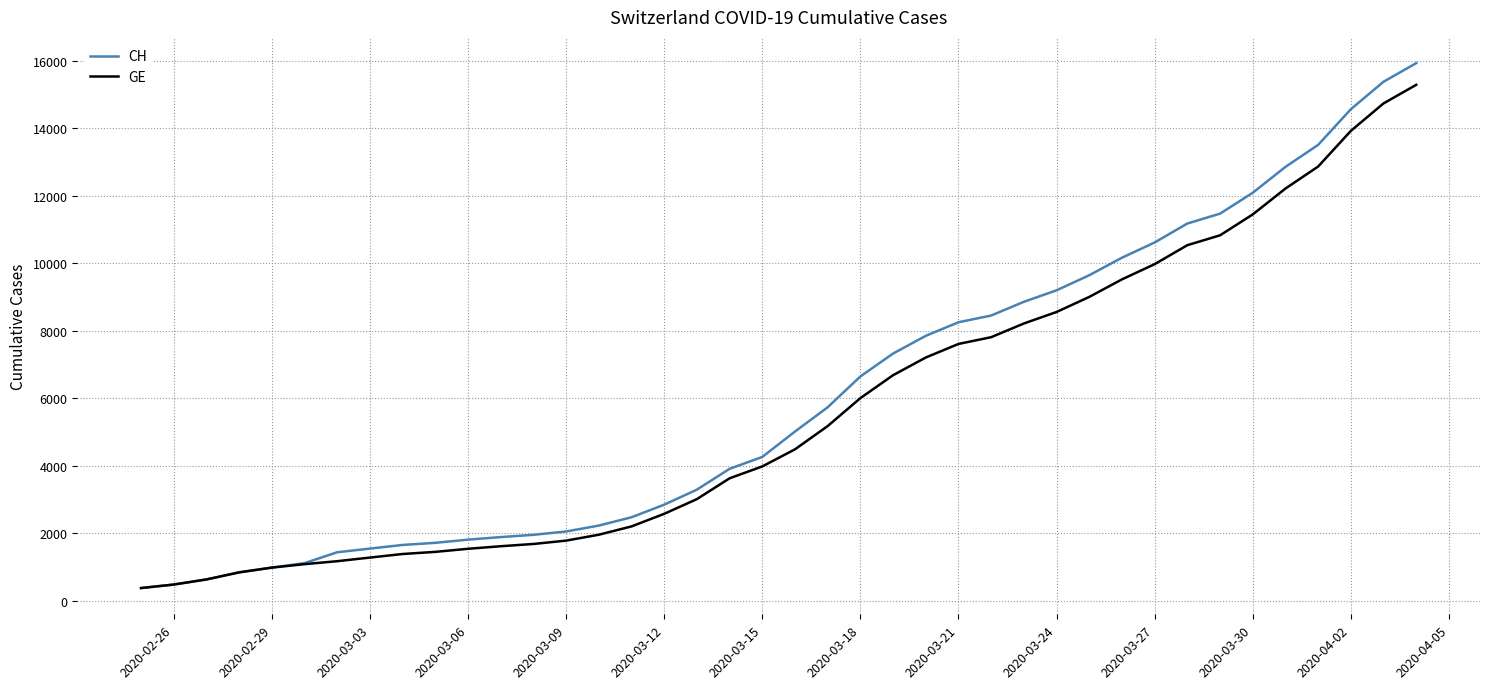

What is the maximum value for CH?

15926